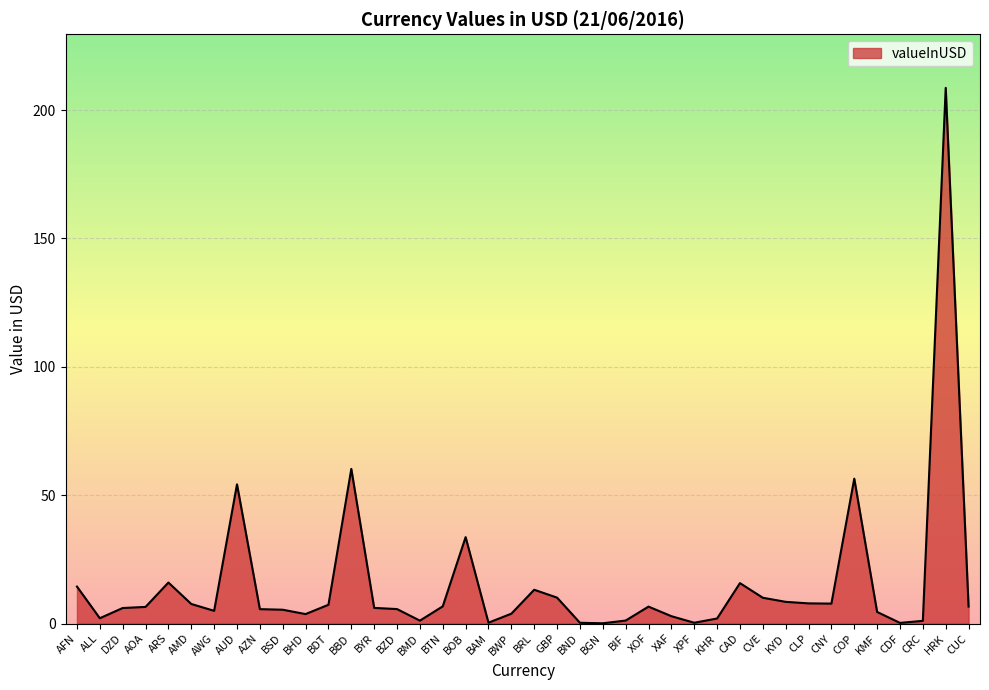

What is the minimum value shown in the chart?

0.1